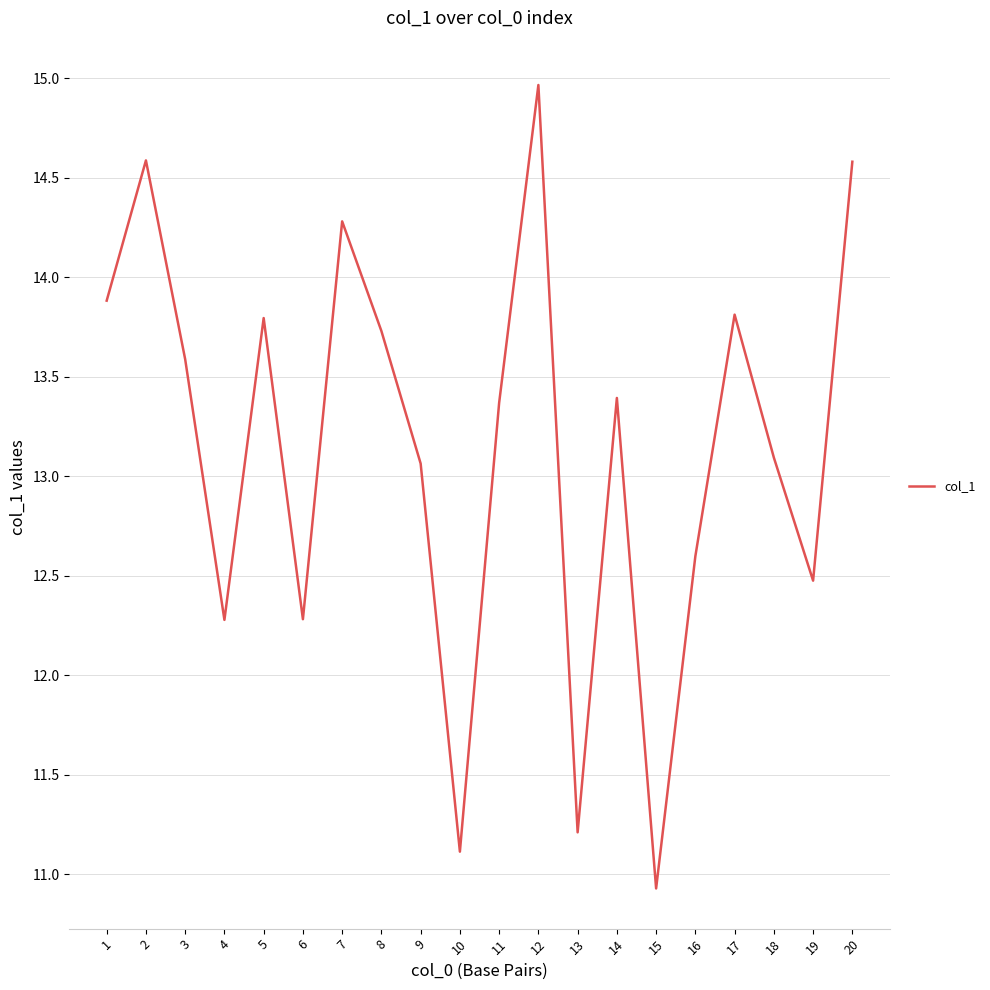

What is the approximate value at 5?

13.8